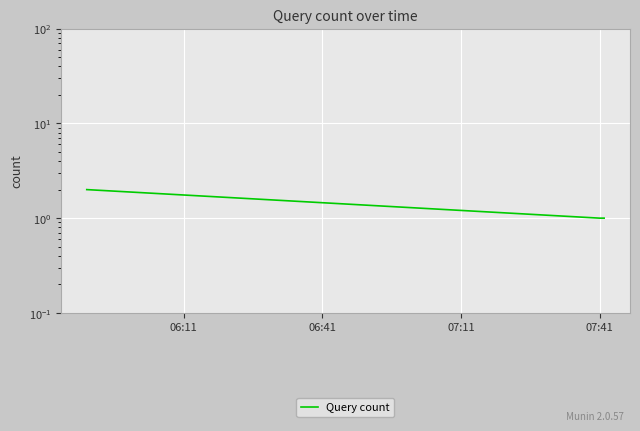

The value at 06:11 is 3. True or false?

False